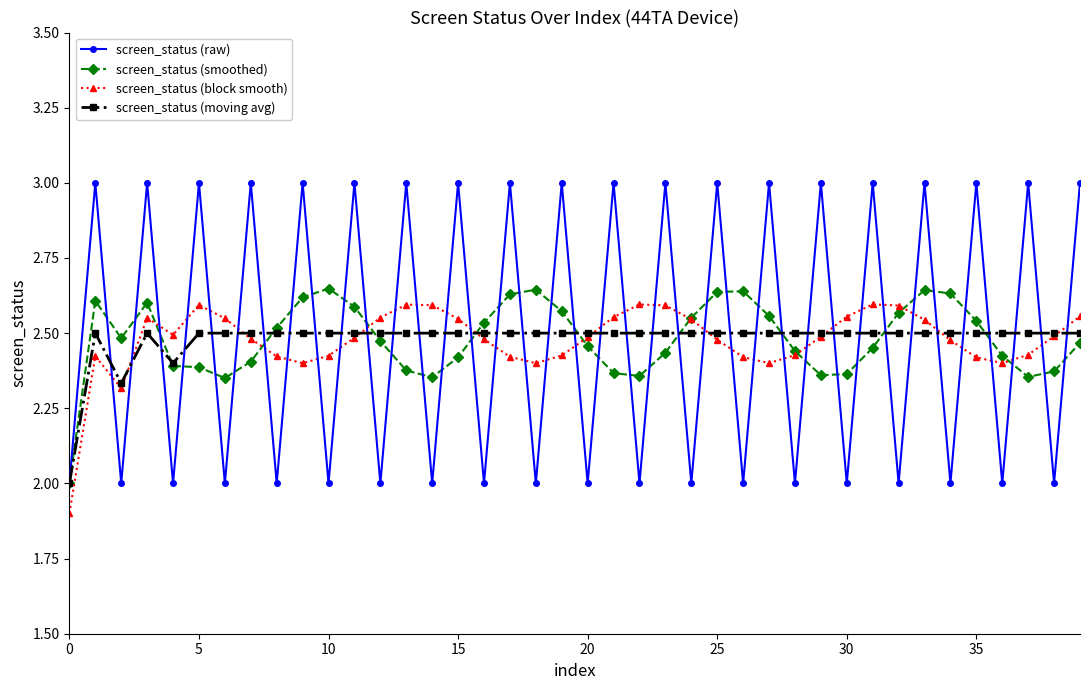

What are all the series names shown in the legend?

screen_status (raw), screen_status (smoothed), screen_status (block smooth), screen_status (moving avg)